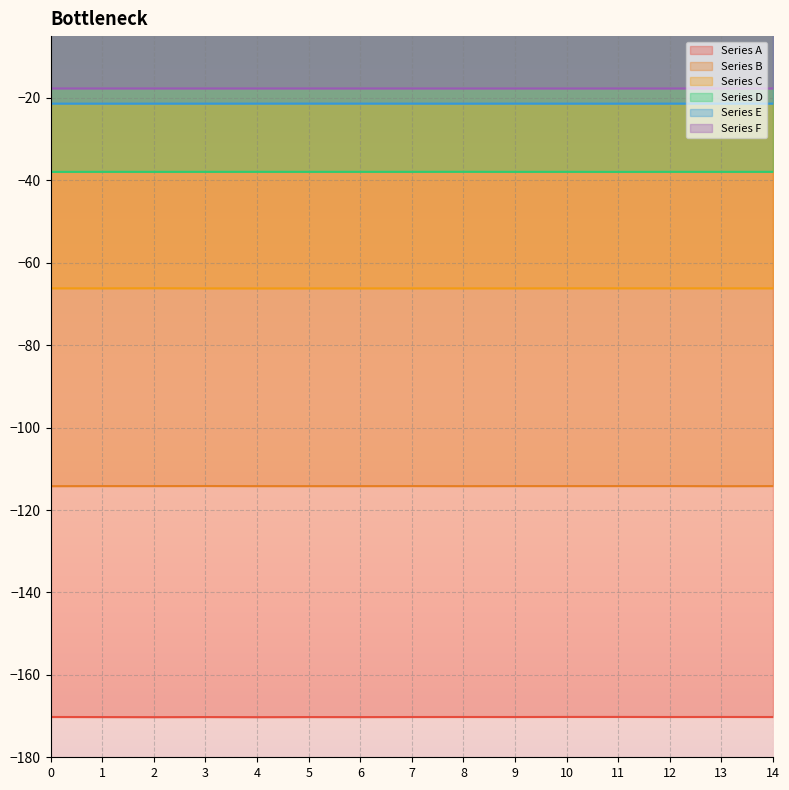

Rank the series at 12 from highest to lowest value.

Series F, Series E, Series D, Series C, Series B, Series A